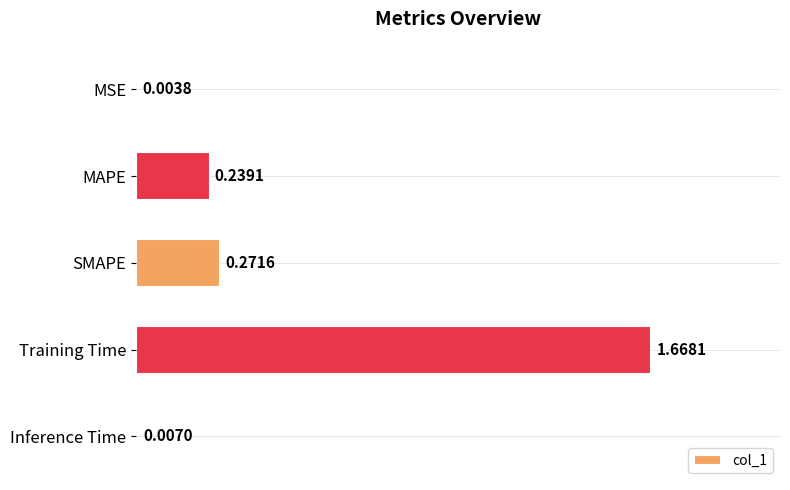

Are the bars horizontal?

Yes